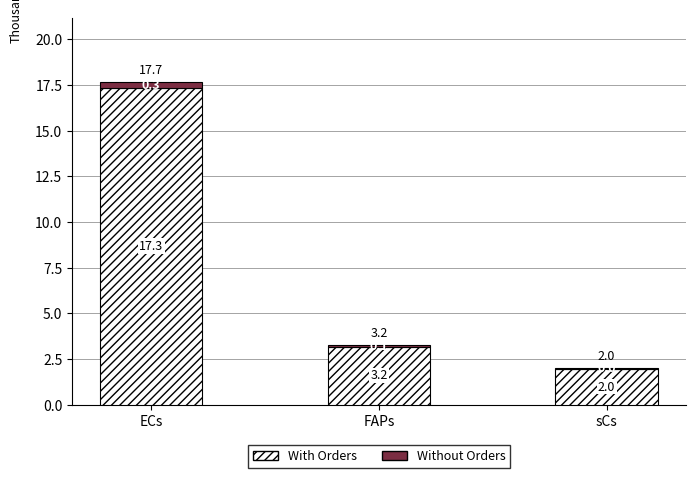

What are all the series names shown in the legend?

With Orders, Without Orders